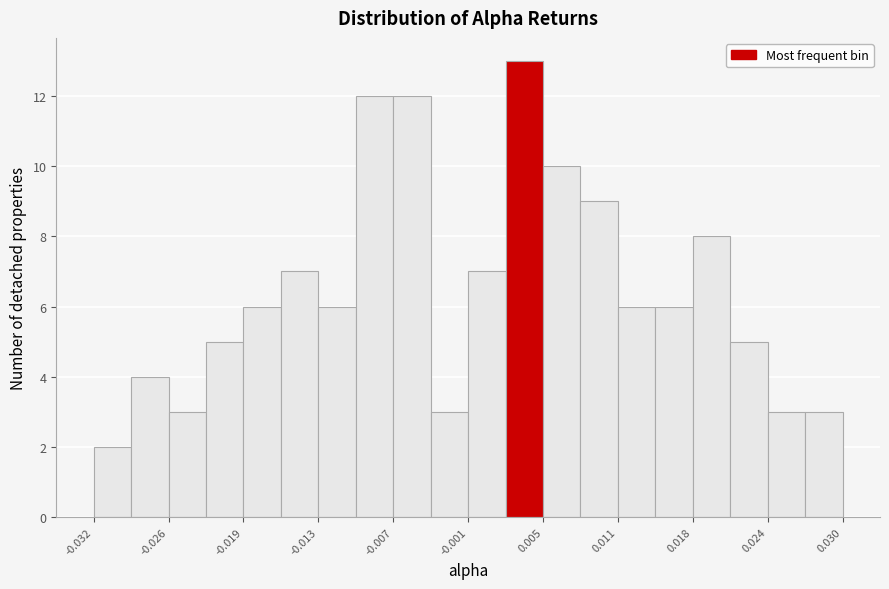

Read against the x-axis, roughly where is the centre of the tallest bar?

0.004